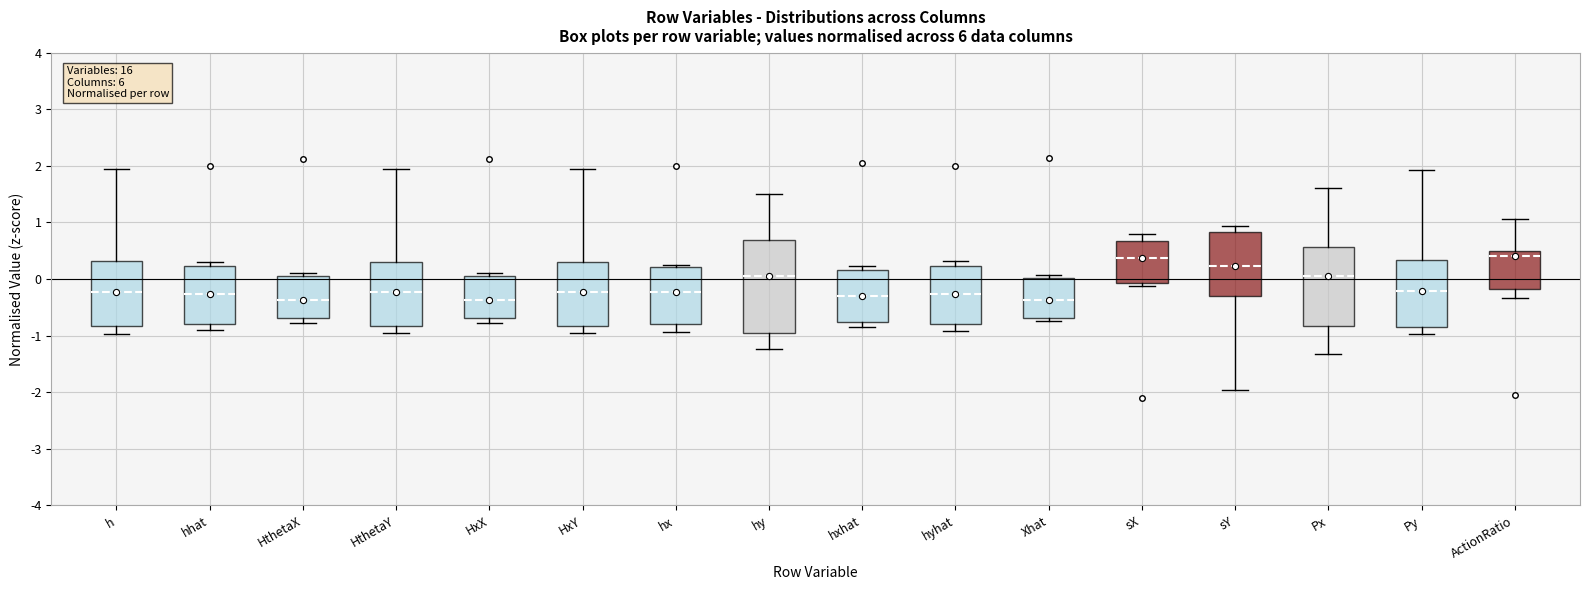

Comparing the boxes themselves (not the whiskers), which one is the tallest?

hy